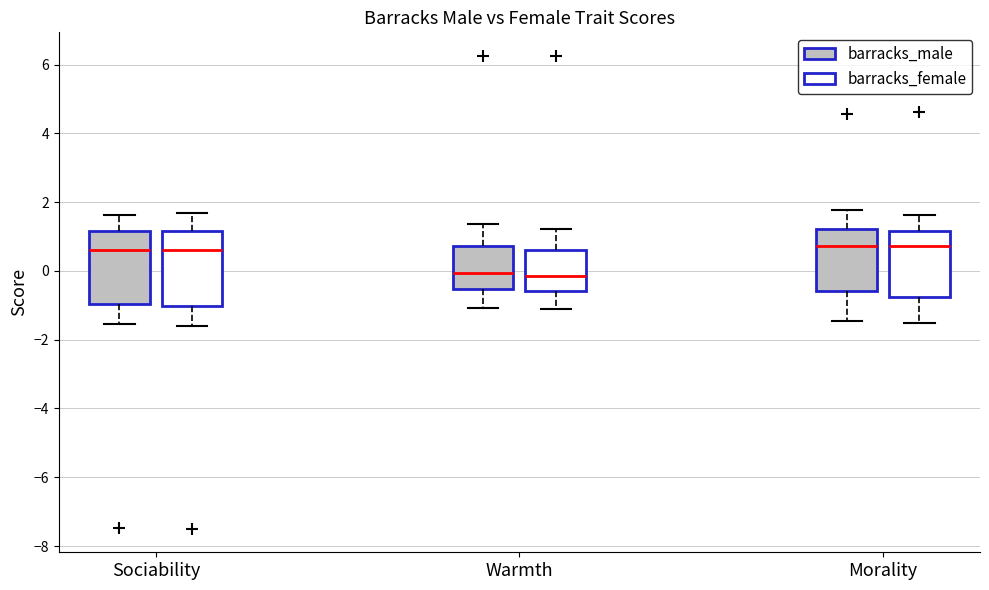

Reading left to right, read every box against the y-axis: the position of its median line, the range the box covers, and the ends of its whiskers. The values are not printed on the chart, so give them approximately, as read against the axis.

Sociability (barracks_male): median 0.6, box -1.0 to 1.2, whiskers -1.6 to 1.6
Sociability (barracks_female): median 0.6, box -1.0 to 1.2, whiskers -1.6 to 1.6
Warmth (barracks_male): median 0.0, box -0.6 to 0.8, whiskers -1.0 to 1.4
Warmth (barracks_female): median -0.2, box -0.6 to 0.6, whiskers -1.2 to 1.2
Morality (barracks_male): median 0.8, box -0.6 to 1.2, whiskers -1.4 to 1.8
Morality (barracks_female): median 0.8, box -0.8 to 1.2, whiskers -1.6 to 1.6